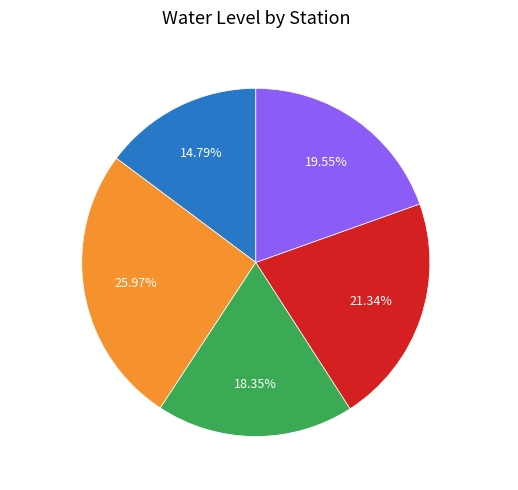

The Chabal 07 slice represents 26% of the pie. True or false?

True